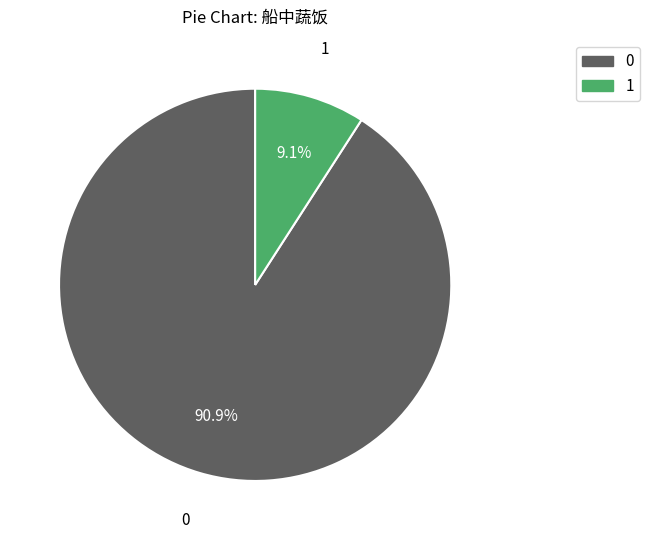

Is there a majority slice in this chart?

Yes